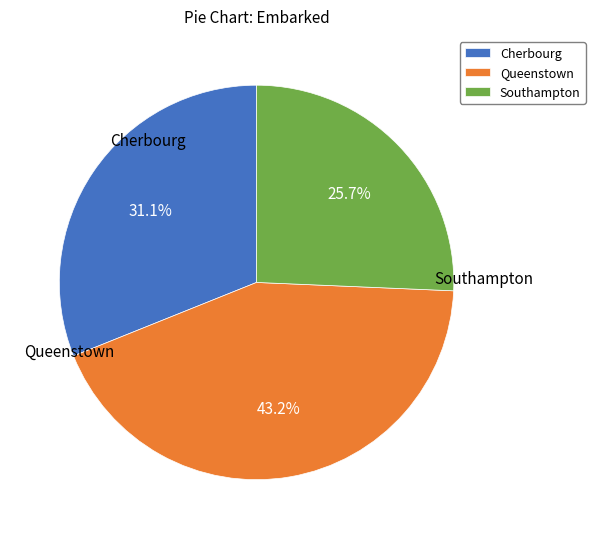

Does any single category account for the majority?

No